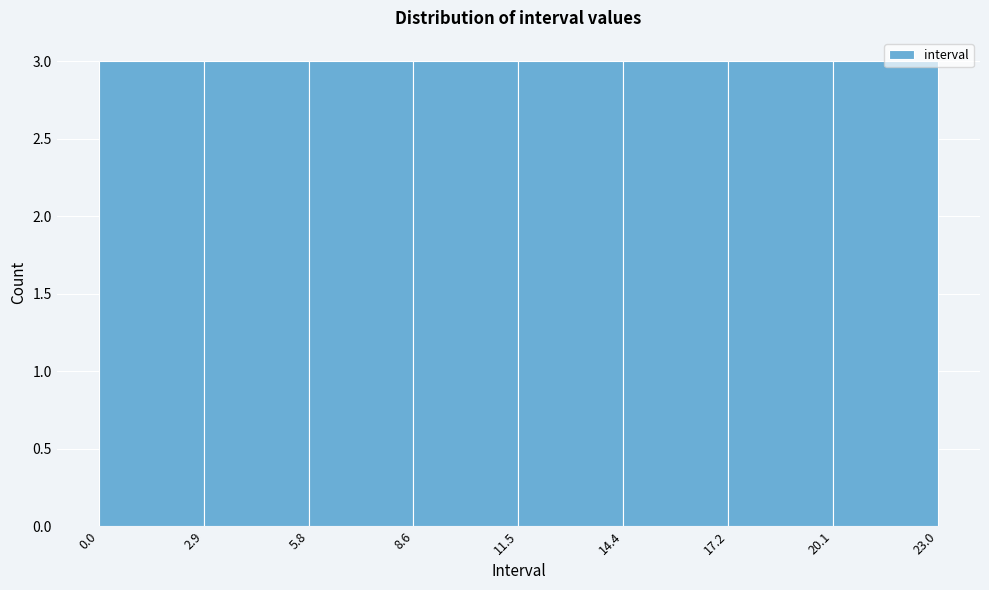

Reading left to right, transcribe this chart: for each bar, give the range it covers on the x-axis and its height. The values are not printed on the chart, so give them approximately, as read against the axis.

0.0 to 2.9: 3
2.9 to 5.8: 3
5.8 to 8.6: 3
8.6 to 11.5: 3
11.5 to 14.4: 3
14.4 to 17.2: 3
17.2 to 20.1: 3
20.1 to 23.0: 3